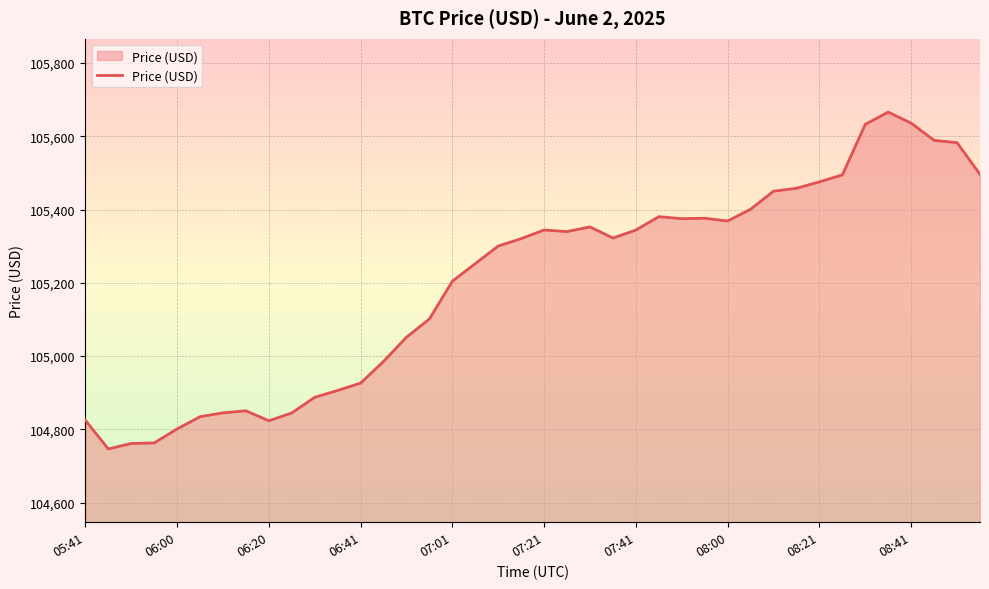

What is the greatest value displayed?

105665.9